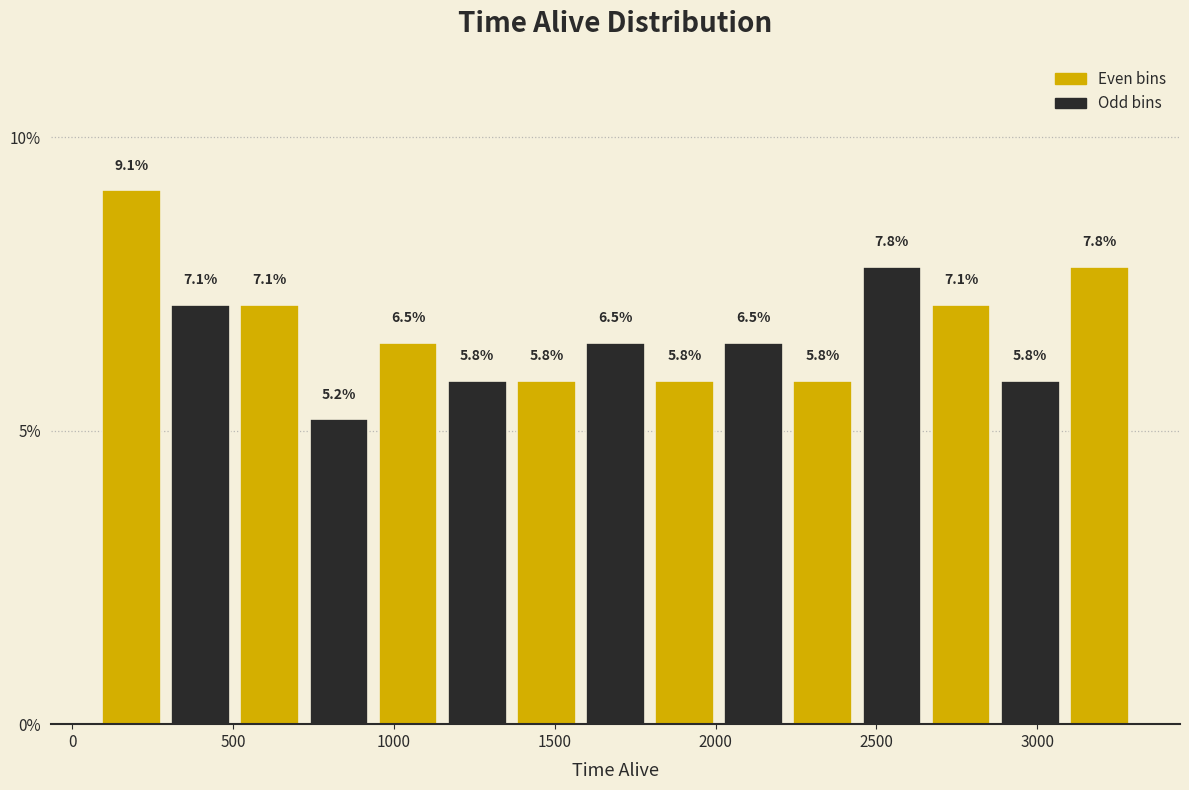

How tall is the bar that spans 950 to 1150 on the x-axis? The bar edges are not printed on the chart, so give them approximately, as read against the axis.

6.5